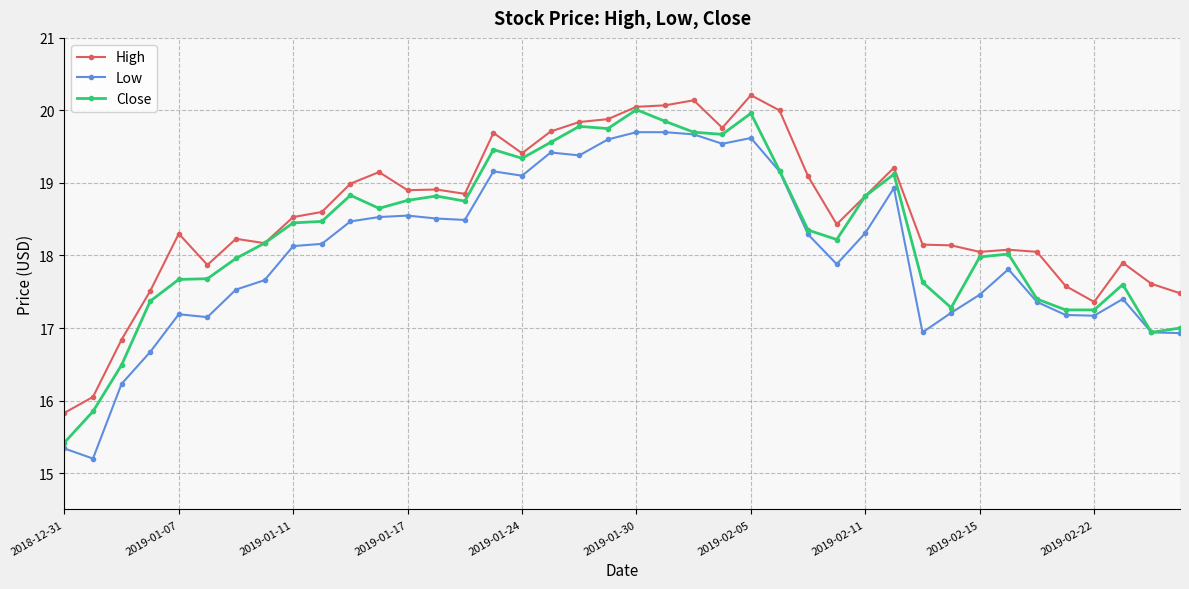

Does the chart have visible grid lines?

Yes